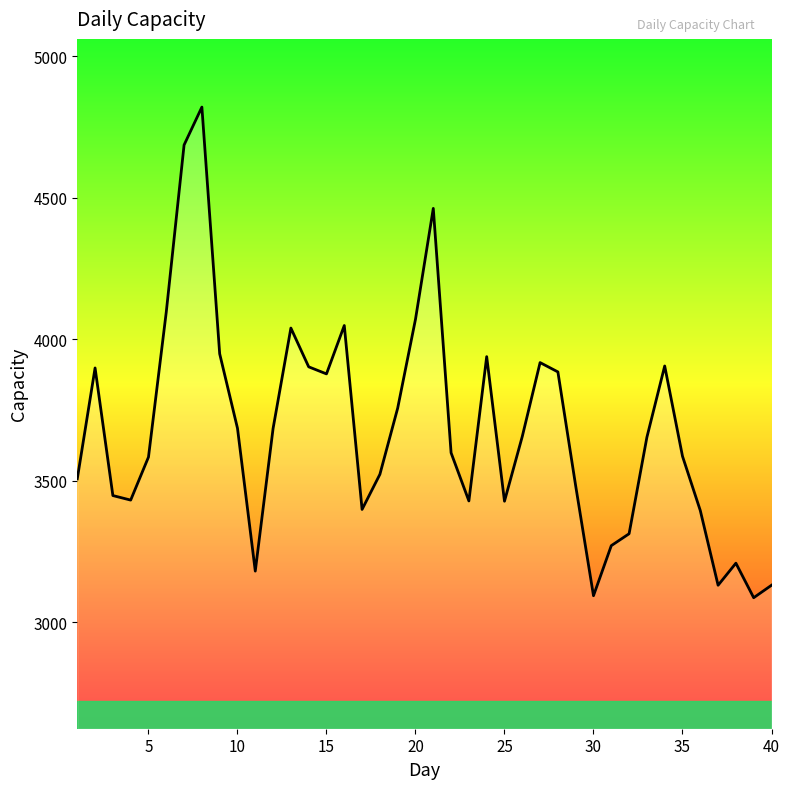

What is the difference between the maximum and minimum values?

1734